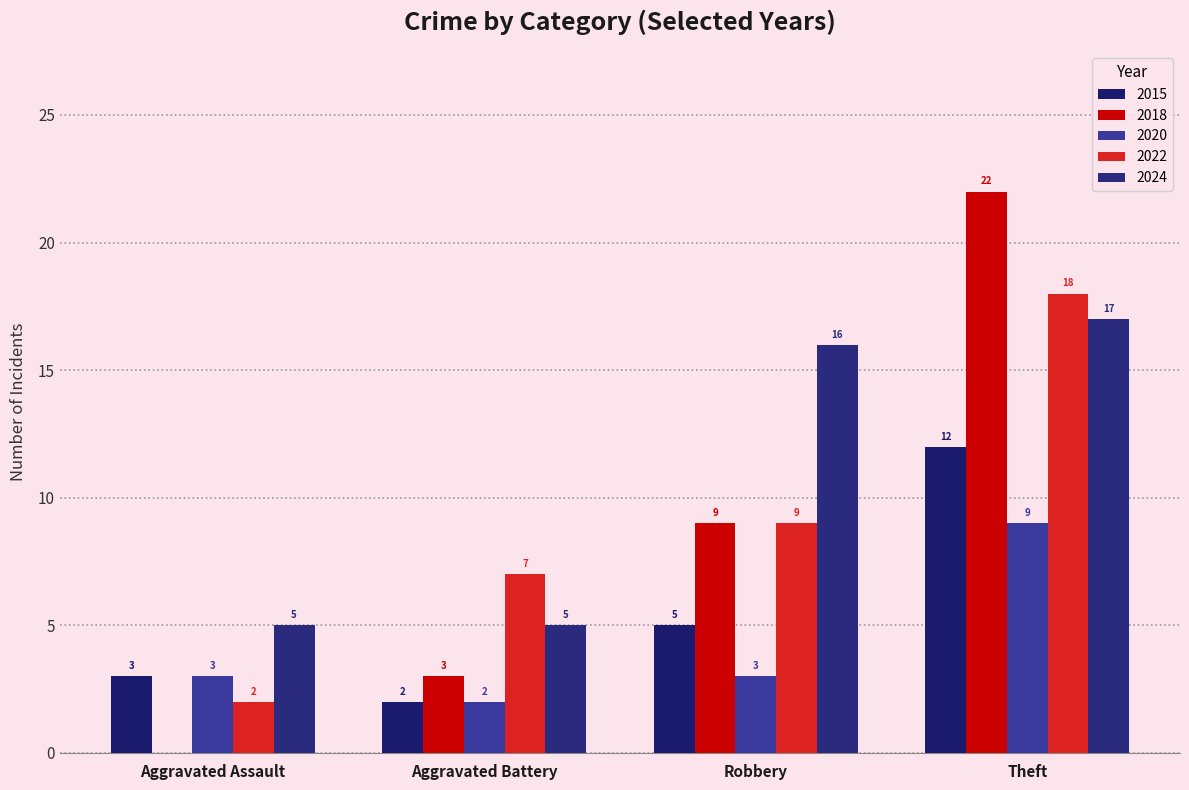

What are all the series names shown in the legend?

2015, 2018, 2020, 2022, 2024